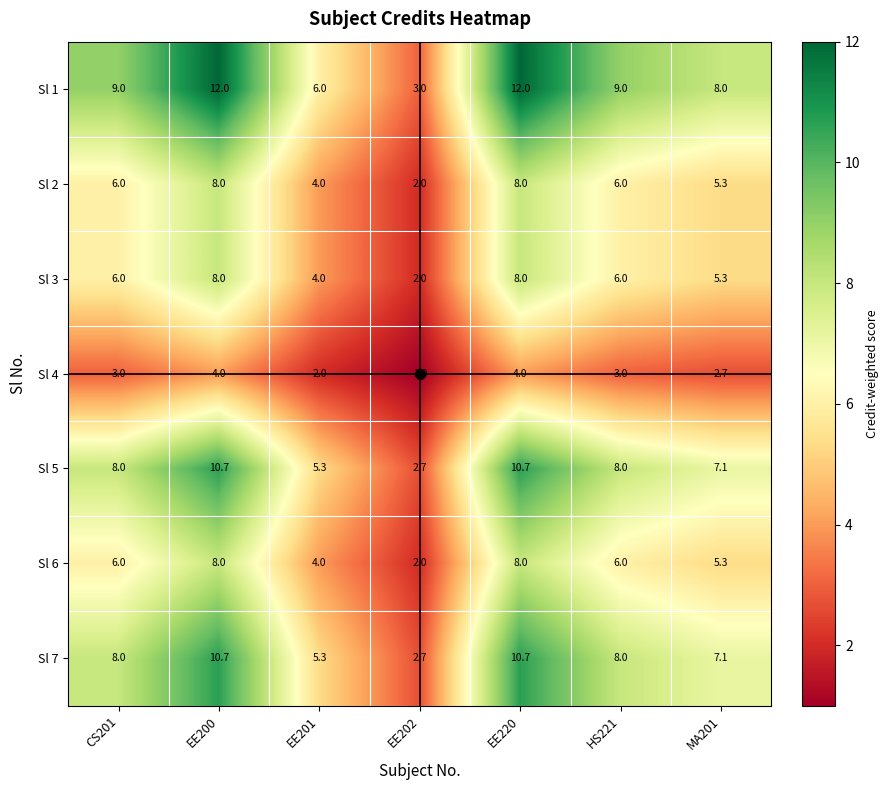

How many Sl 6 values are between 4 and 8?

6